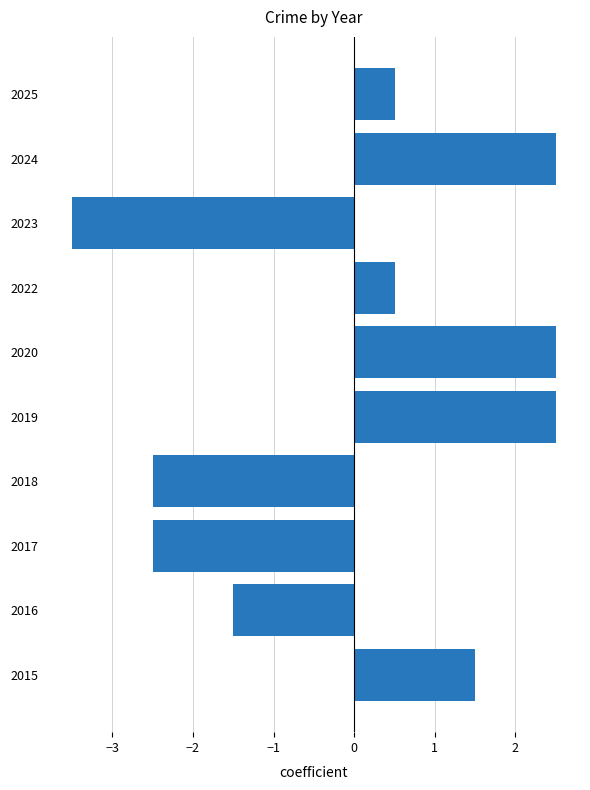

Reading top to bottom, transcribe all the data shown in this chart.

2025=0.5	2024=2.5	2023=-3.5	2022=0.5	2020=2.5	2019=2.5	2018=-2.5	2017=-2.5	2016=-1.5	2015=1.5